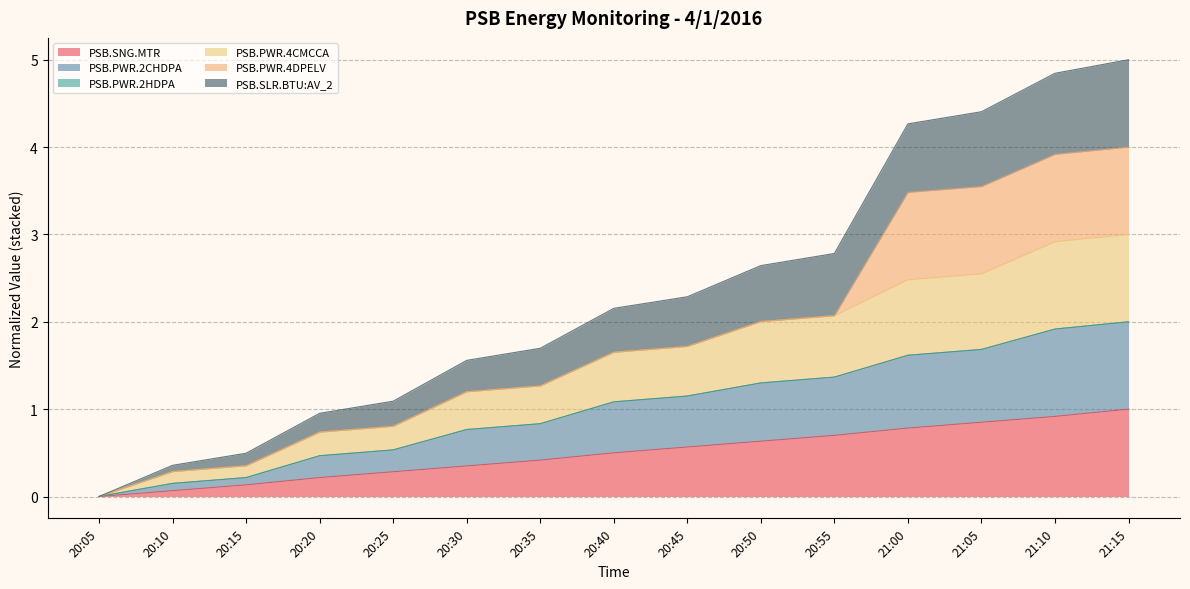

What is the total value across all series at 20:45?

2.3